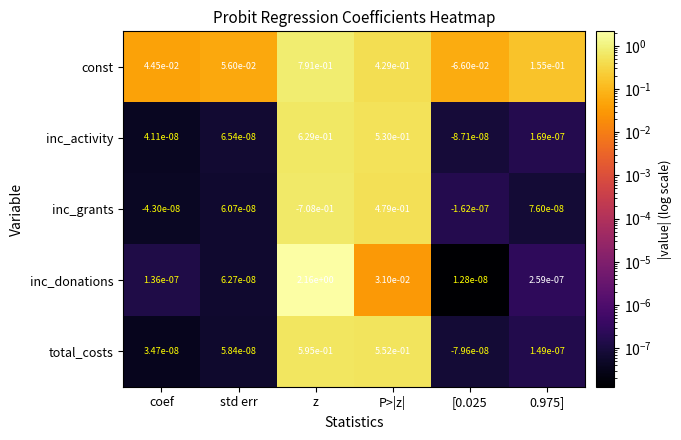

At coef, list the series in order from largest to smallest.

const, inc_donations, inc_activity, total_costs, inc_grants